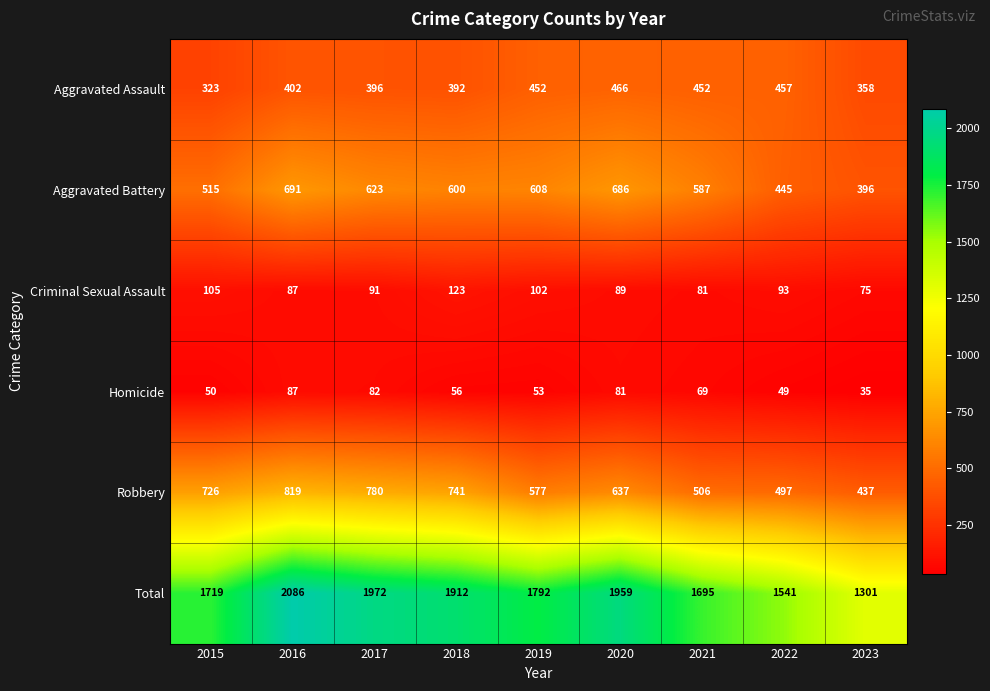

Rank the series at 2019 from lowest to highest value.

Homicide, Criminal Sexual Assault, Aggravated Assault, Robbery, Aggravated Battery, Total